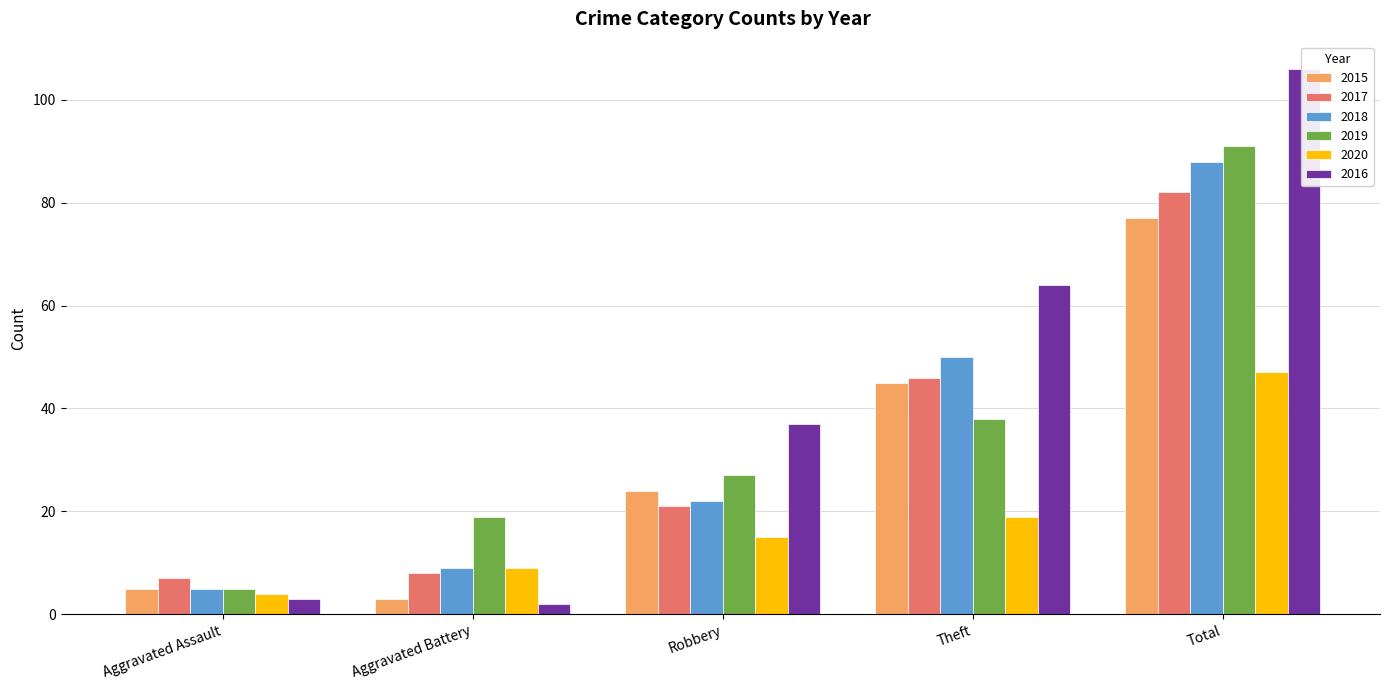

The value of 2018 at Total is 129. True or false?

False